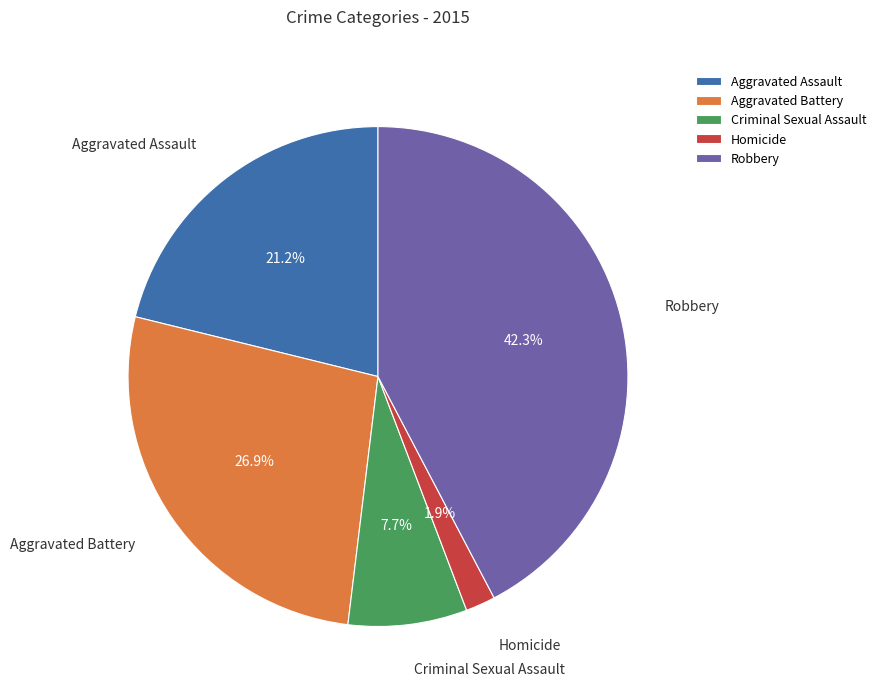

Is there a majority slice in this chart?

No